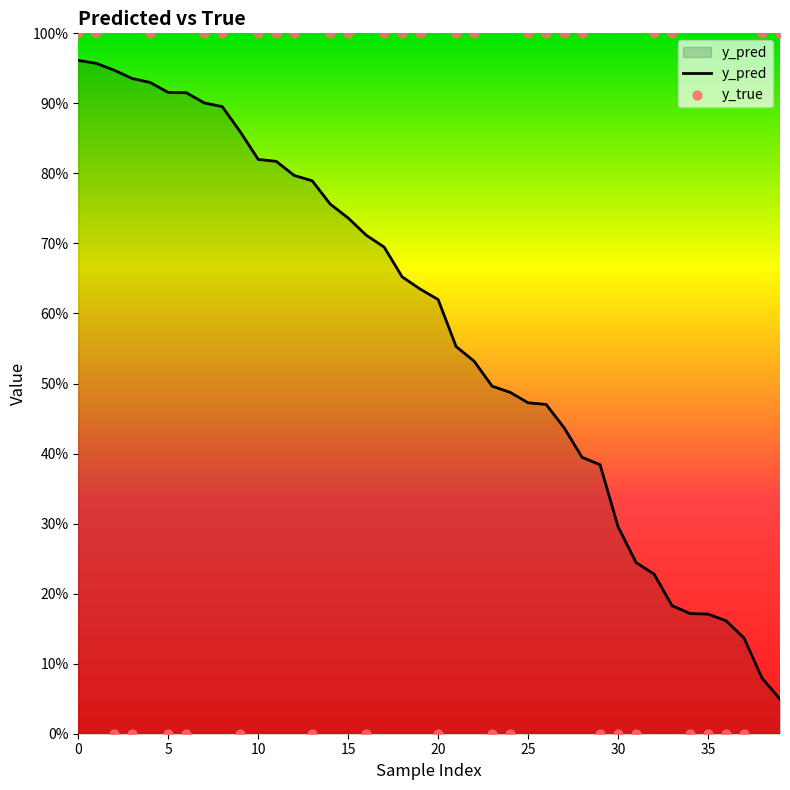

At how many categories does at least one series exceed 0?

40